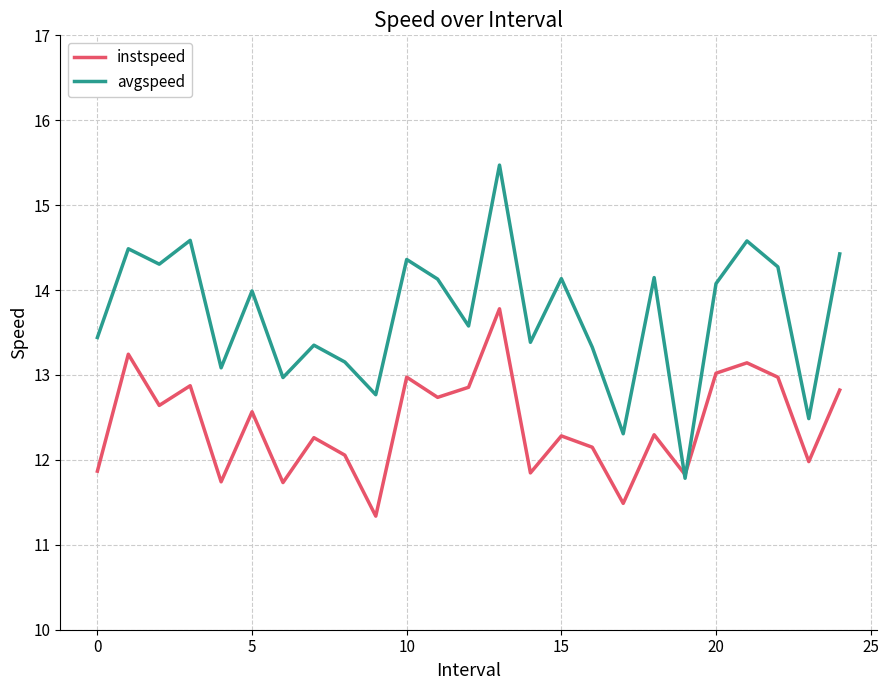

Rank the series by their average value, from highest to lowest.

avgspeed, instspeed